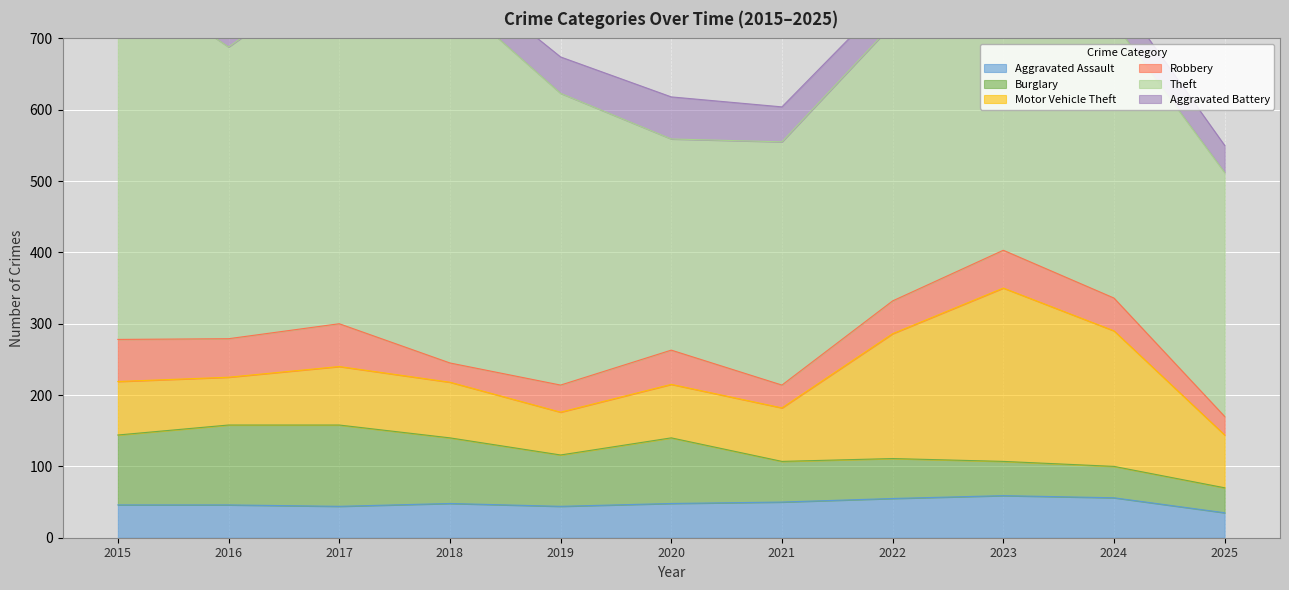

Between 2017 and 2019, which is larger?

2017